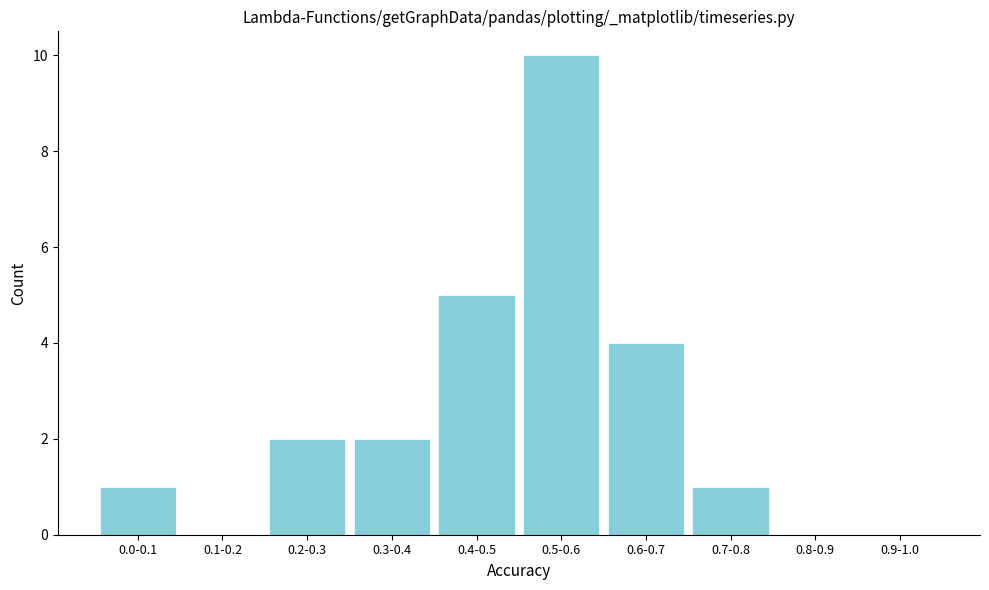

Which has a higher value, 0.2-0.3 or 0.4-0.5?

0.4-0.5